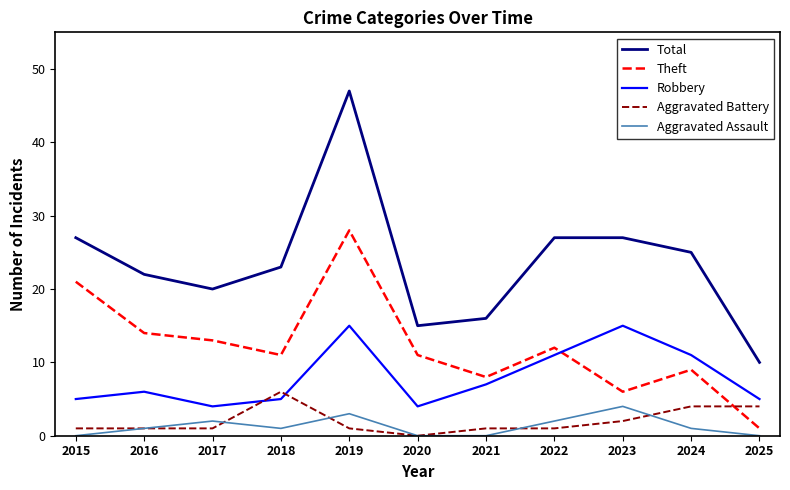

Reading left to right, list all the values displayed in this chart.

Total: 2015=27	2016=22	2017=20	2018=23	2019=47	2020=15	2021=16	2022=27	2023=27	2024=25	2025=10
Theft: 2015=21	2016=14	2017=13	2018=11	2019=28	2020=11	2021=8	2022=12	2023=6	2024=9	2025=1
Robbery: 2015=5	2016=6	2017=4	2018=5	2019=15	2020=4	2021=7	2022=11	2023=15	2024=11	2025=5
Aggravated Battery: 2015=1	2016=1	2017=1	2018=6	2019=1	2020=0	2021=1	2022=1	2023=2	2024=4	2025=4
Aggravated Assault: 2015=0	2016=1	2017=2	2018=1	2019=3	2020=0	2021=0	2022=2	2023=4	2024=1	2025=0